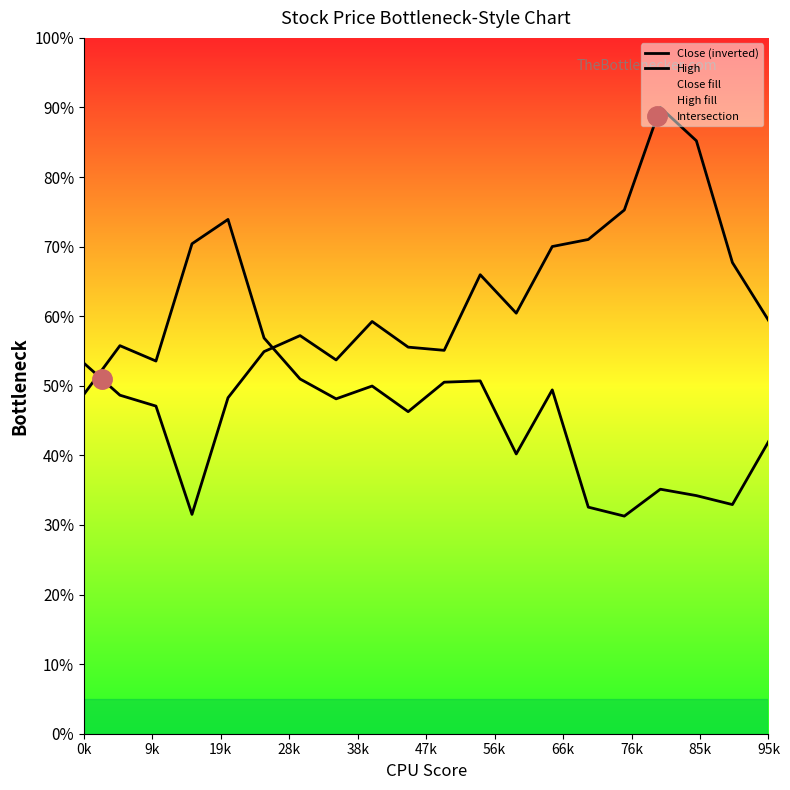

What is the smallest value displayed?

31.3